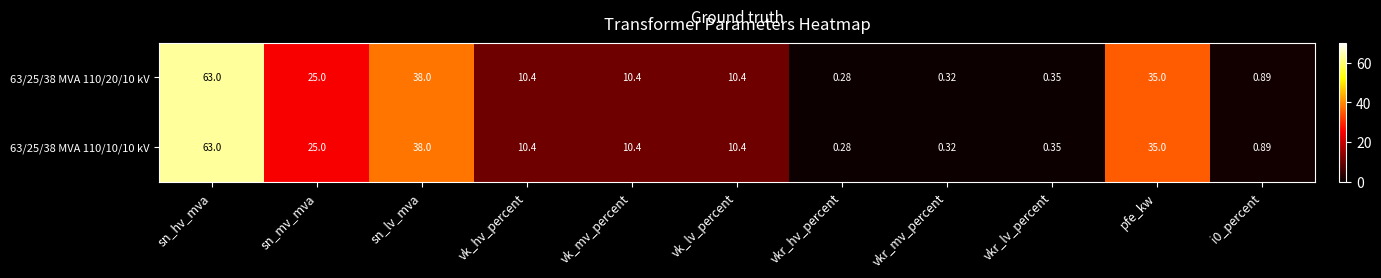

Which category has the lowest value in the 63/25/38 MVA 110/20/10 kV series?

vkr_hv_percent